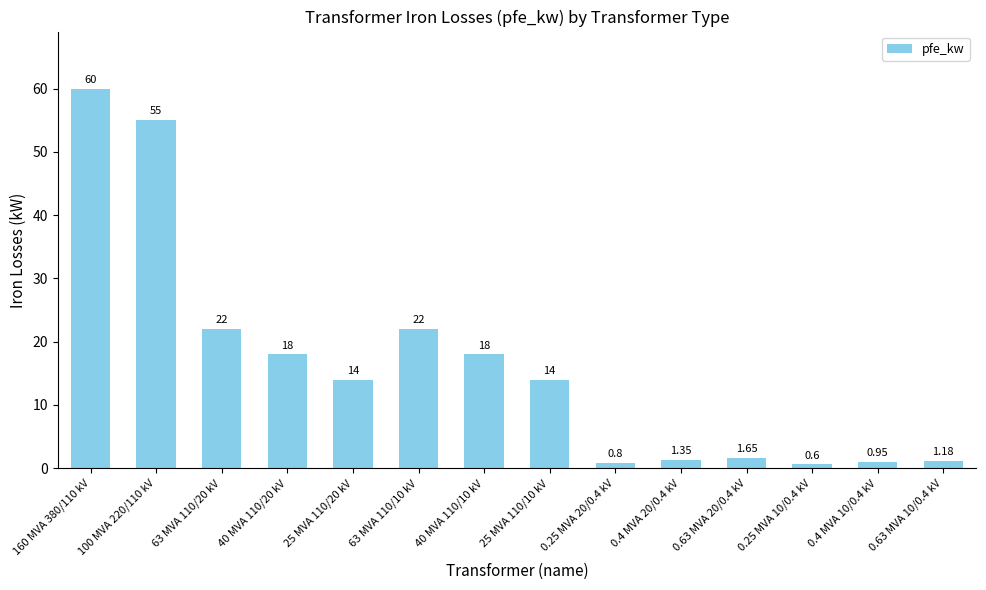

What is the sum of all values?

229.5